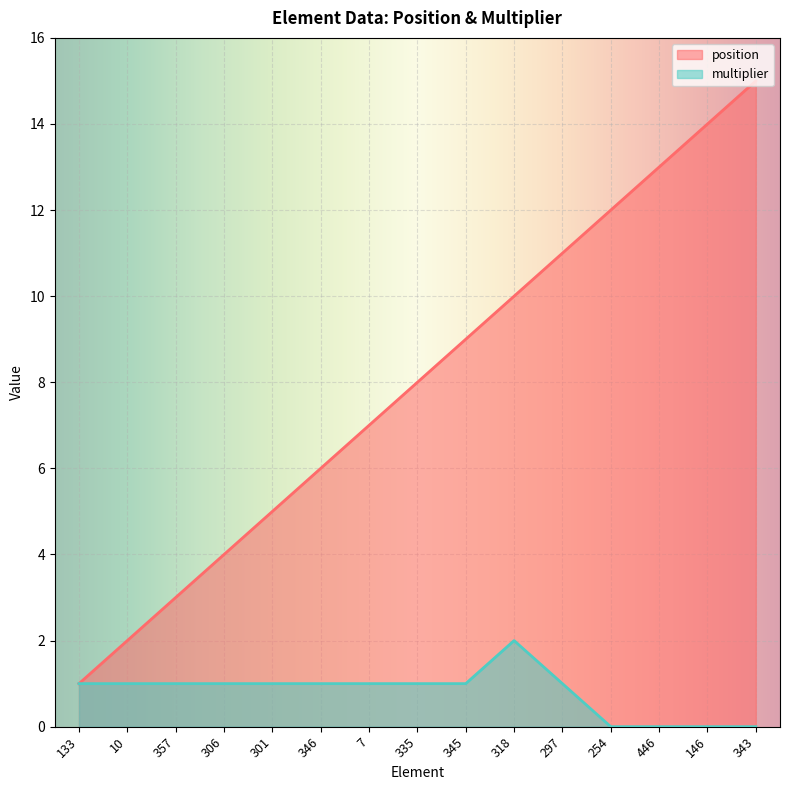

Is the value of position at 254 greater than the value of multiplier at 297?

Yes